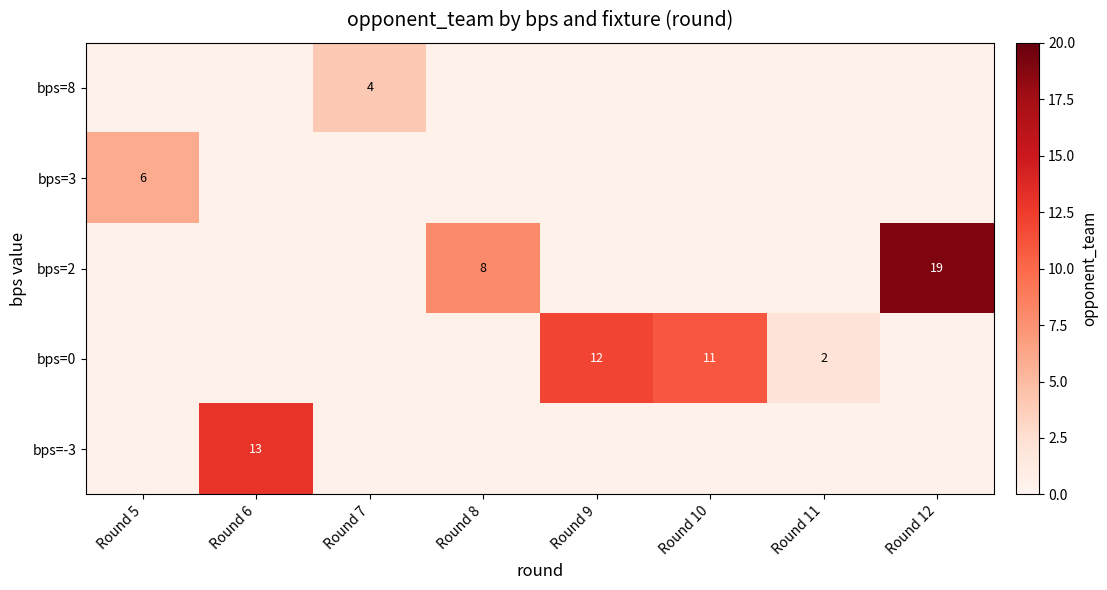

The bps=0 series shows 11.0 at Round 10. True or false?

True